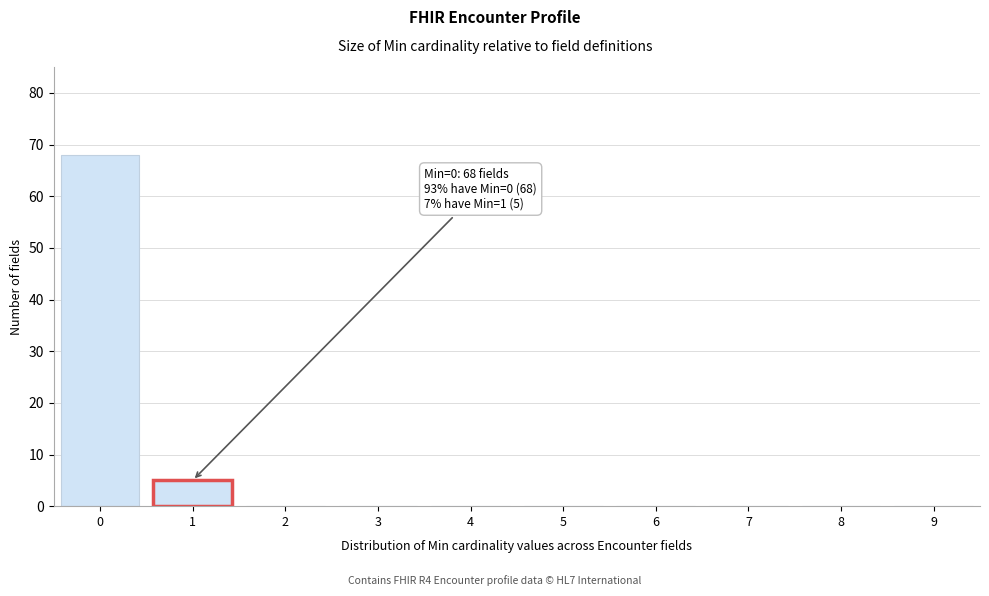

Reading left to right, extract all data points from this chart.

0=68	1=5	2=0	3=0	4=0	5=0	6=0	7=0	8=0	9=0